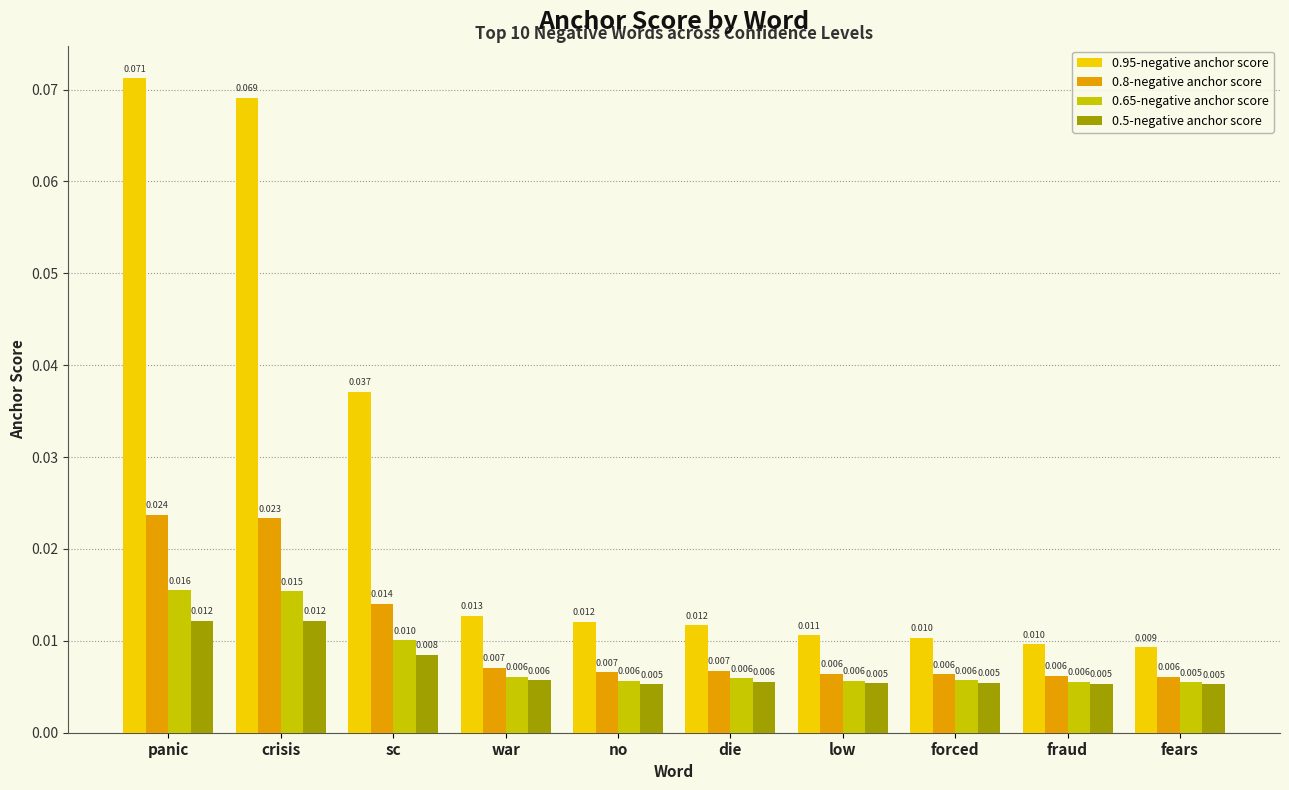

Which series has the widest spread of values?

0.95-negative anchor score